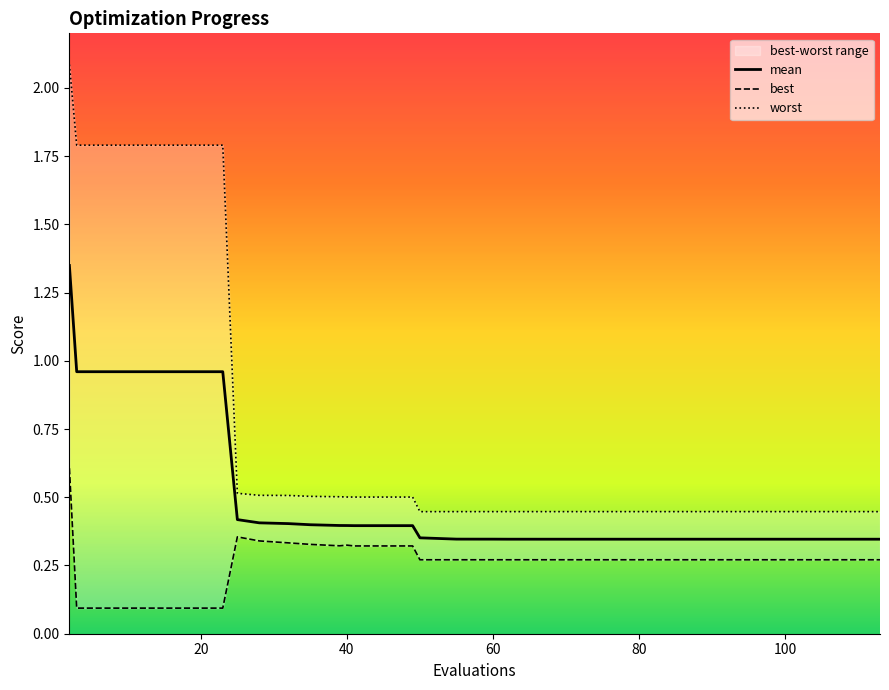

Which series has the largest total across all categories?

worst